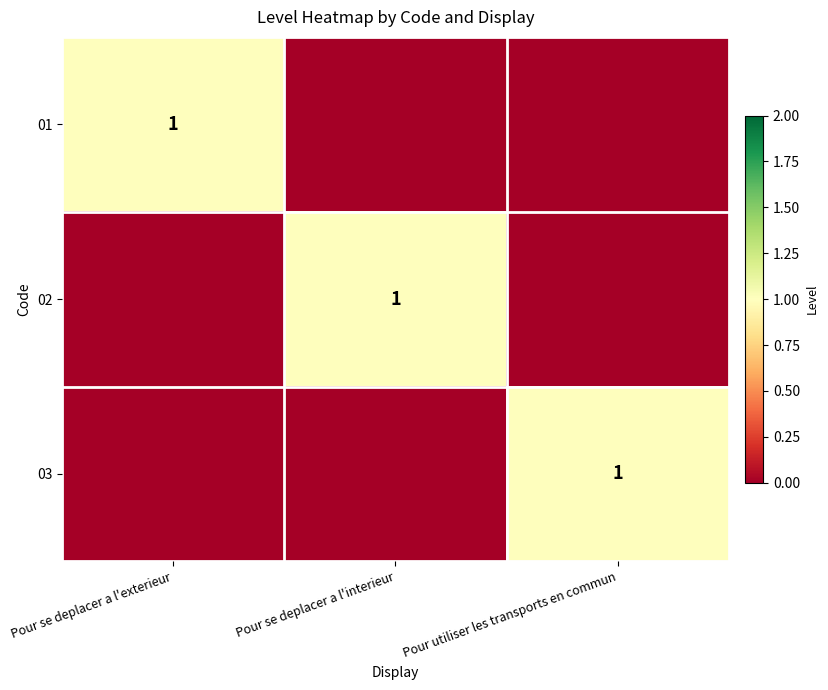

Is it true that 02 equals 1 at Pour se deplacer a l'interieur?

True